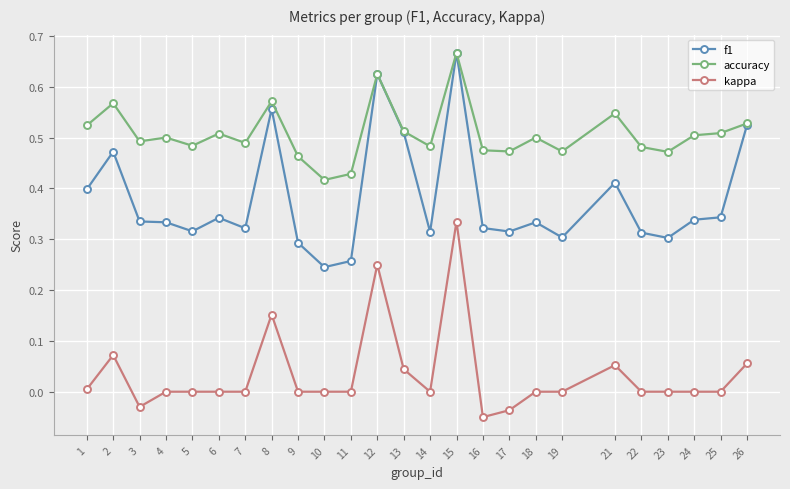

Which label corresponds to the largest value in the chart?

15